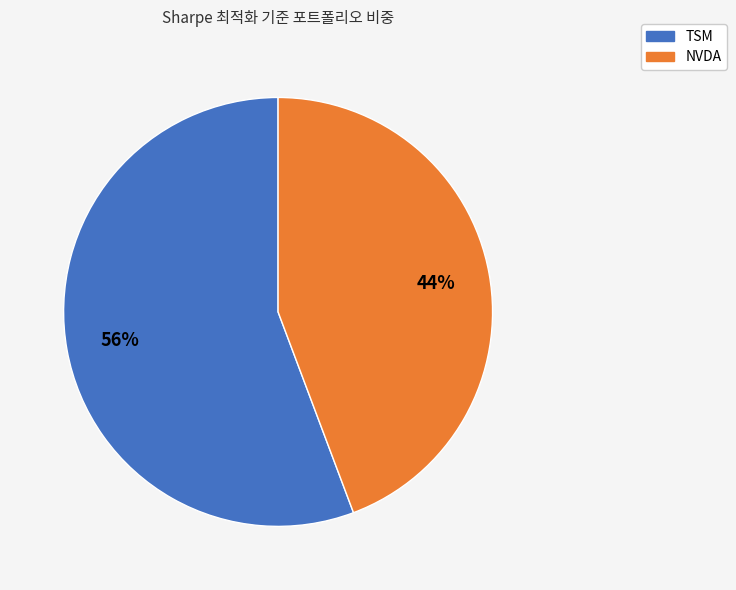

How many segments does this pie chart have?

2